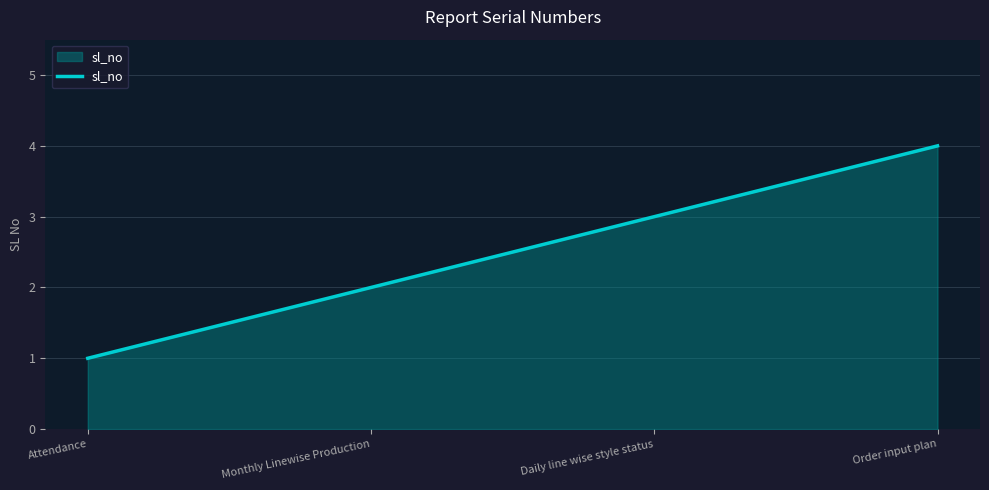

True or false: the data shows 4 at Daily line wise style status.

False